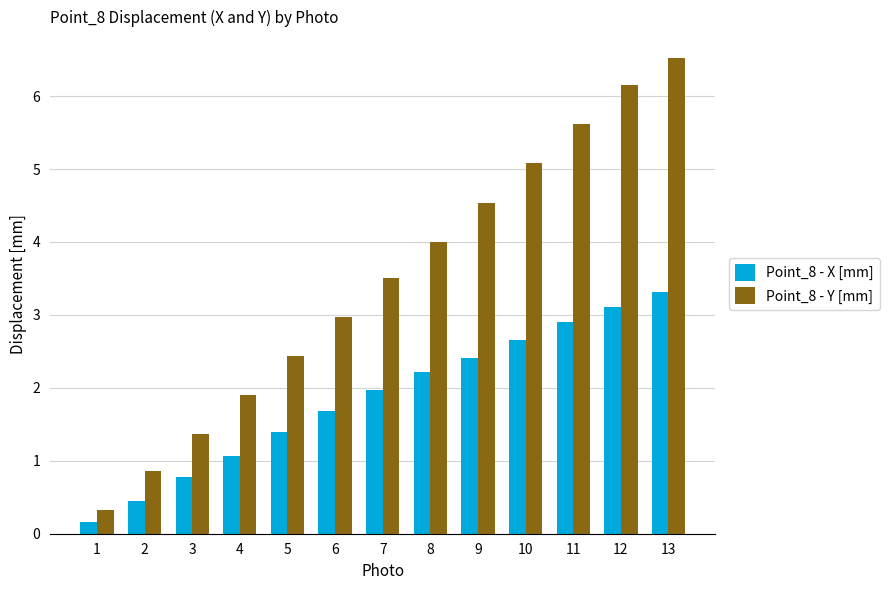

Where is Point_8 - Y [mm] nearest to the value 3?

6